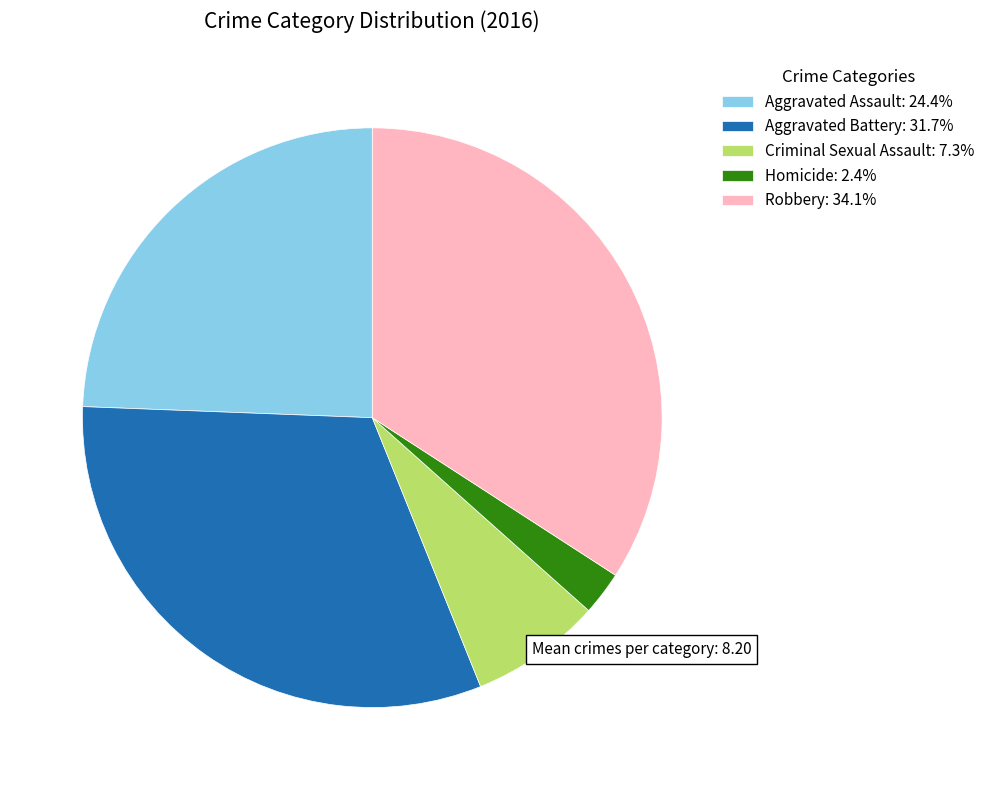

The Homicide slice represents 2% of the pie. True or false?

True